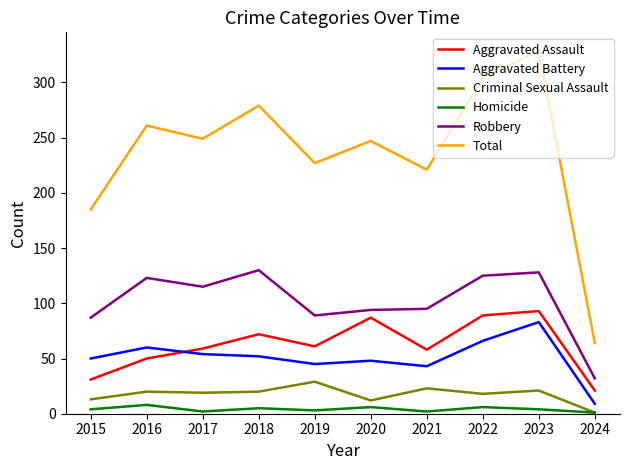

Which series has the widest spread of values?

Total